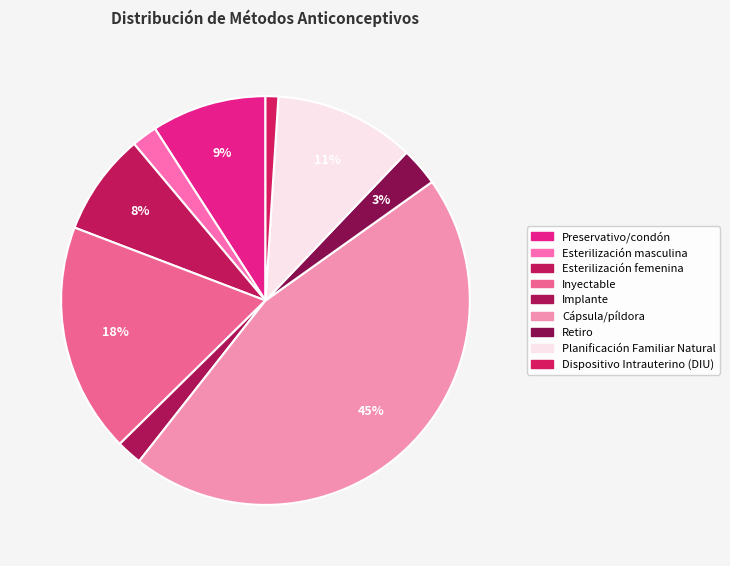

How many slices are in this pie chart?

9